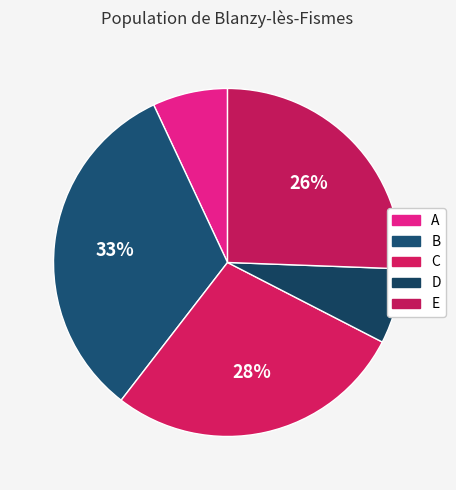

Do E and A together represent more than half of the pie?

No